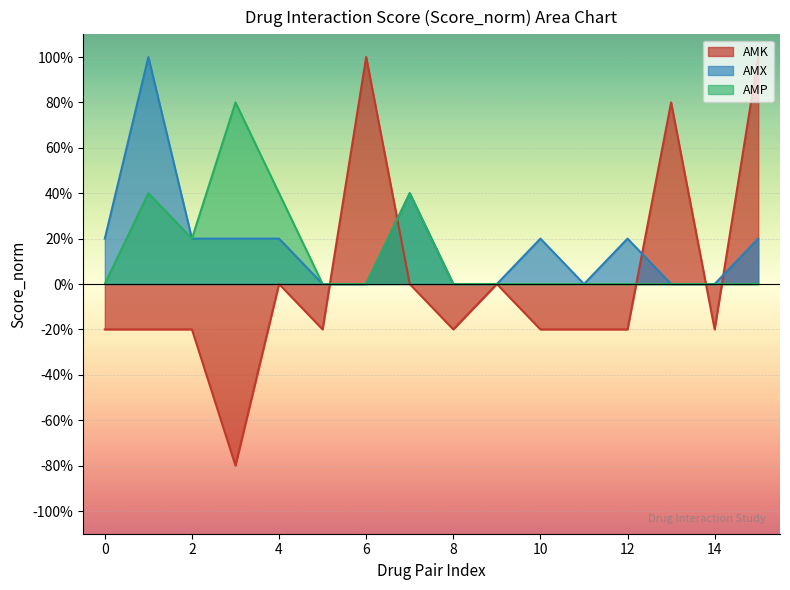

Does the chart display data point markers on the line(s)?

No